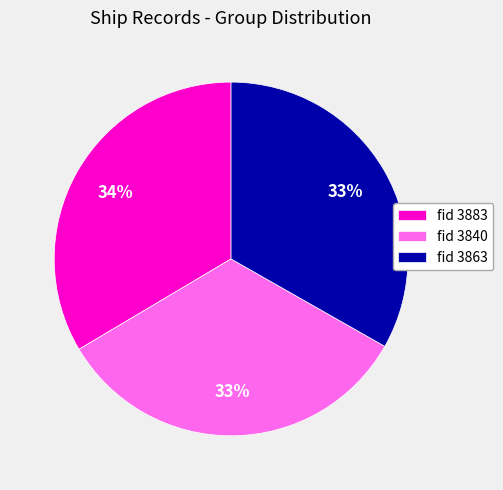

To the nearest percent, what is the combined percentage of fid 3883 and fid 3840?

67%